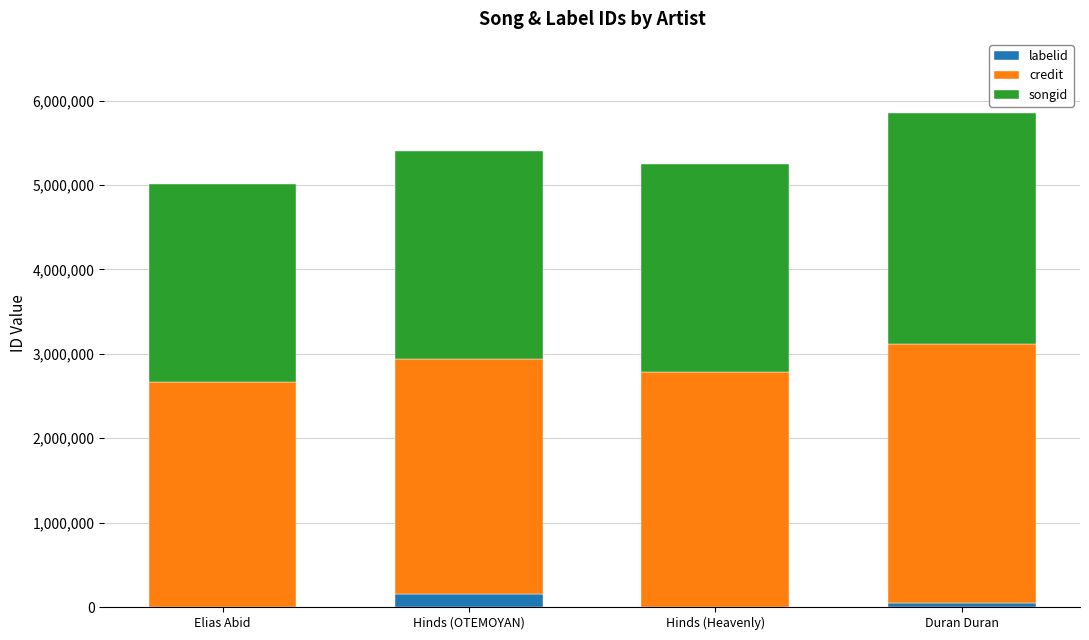

What are all the series names shown in the legend?

labelid, credit, songid